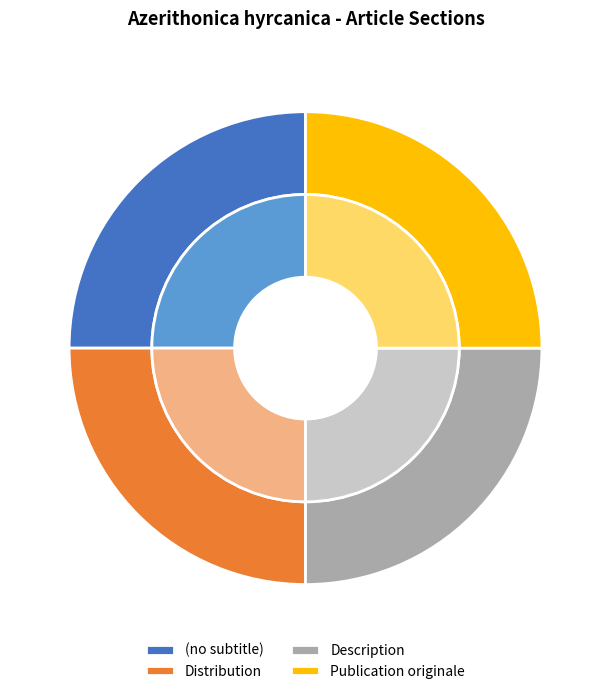

Is there a majority slice in this chart?

No